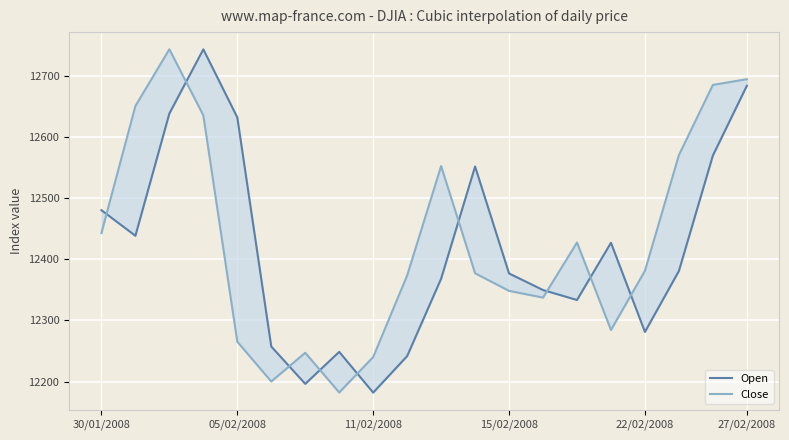

Which series changed the most between 05/02/2008 and 16?

Close